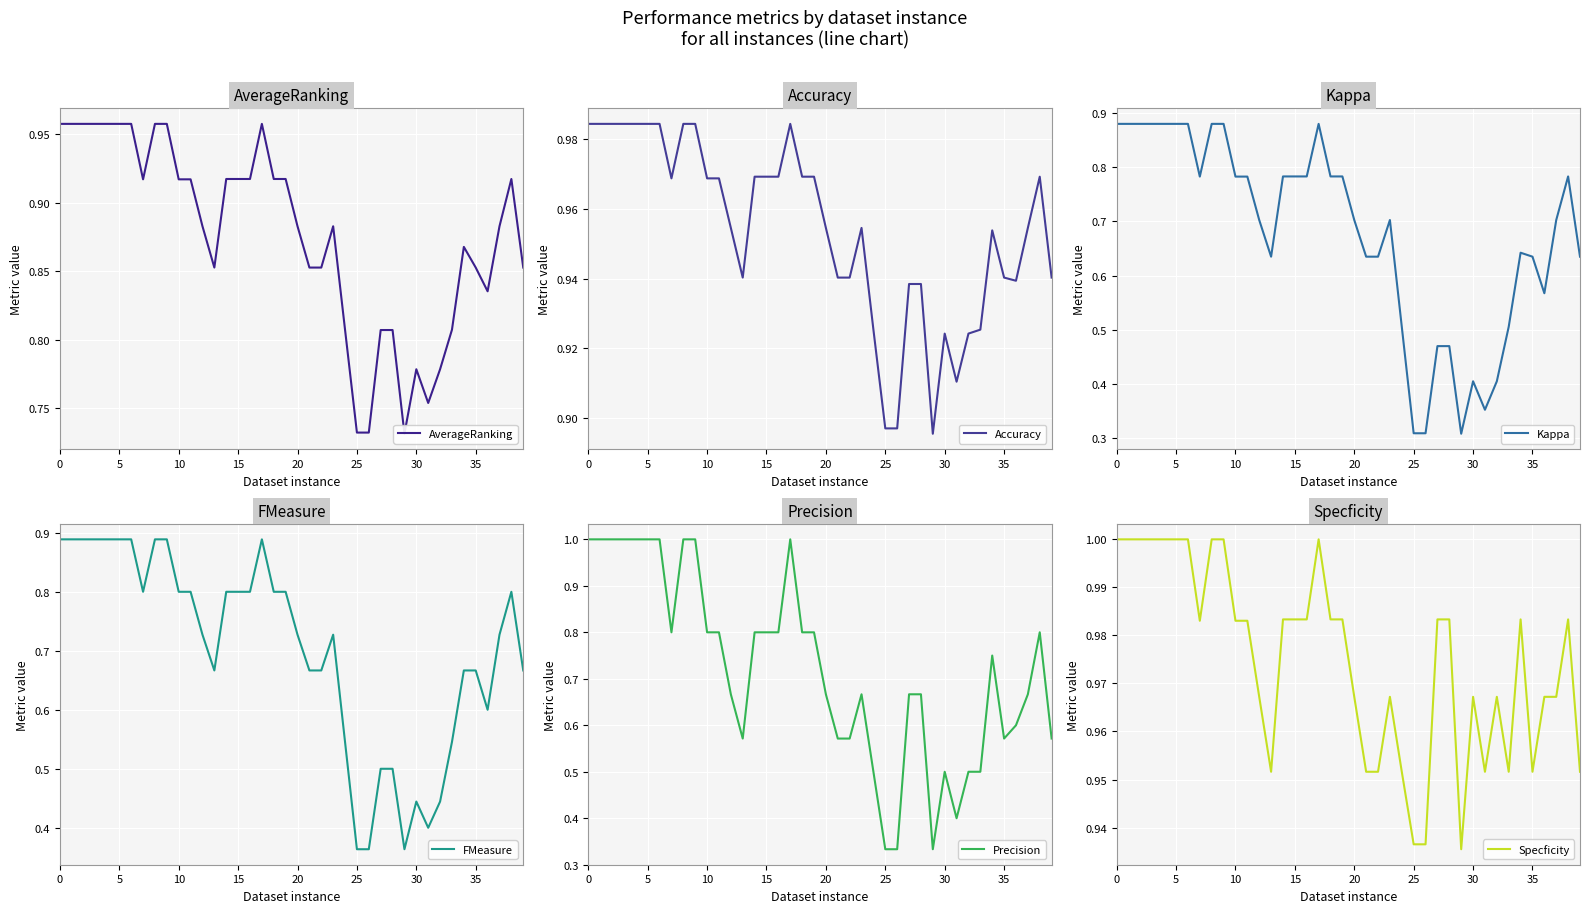

What is the value of the FMeasure point at the 1st from the left?

0.9